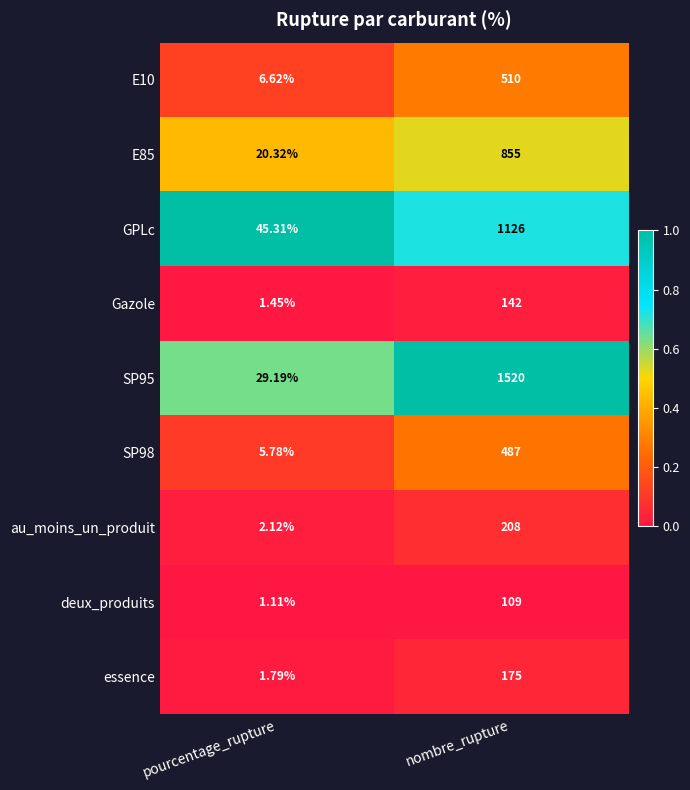

Rank the categories by GPLc value from lowest to highest.

pourcentage_rupture, nombre_rupture